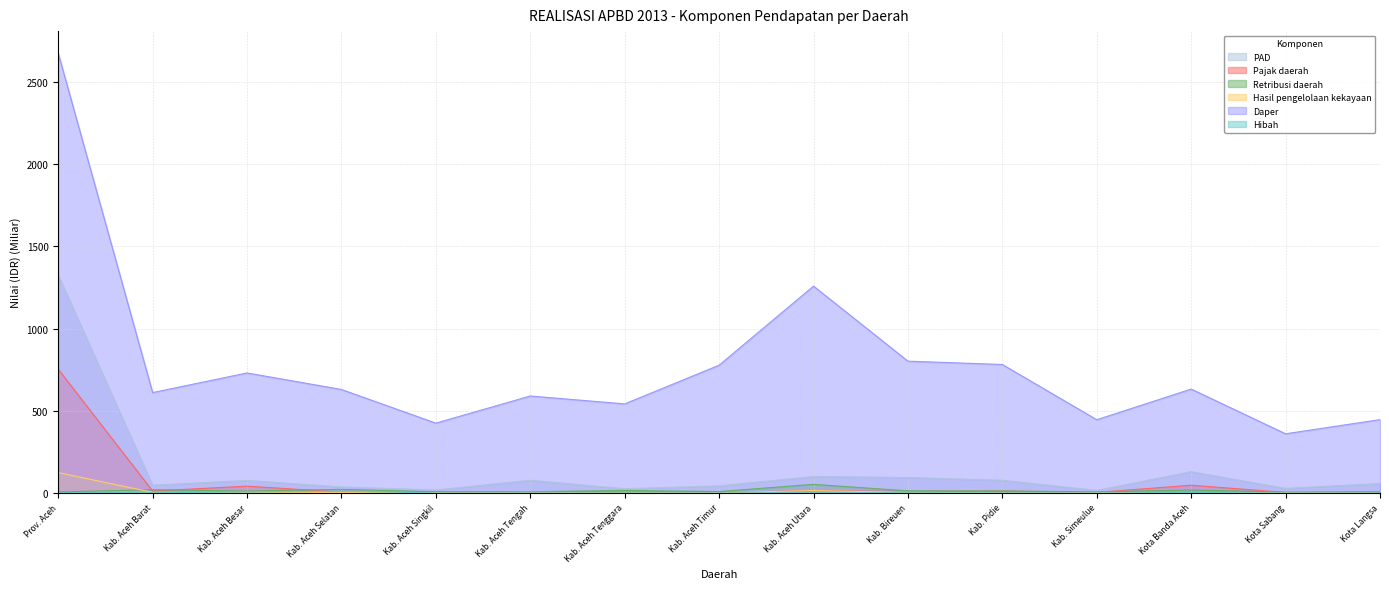

True or false: Hasil pengelolaan kekayaan has a value of 5.8 at Kab. Aceh Utara.

False